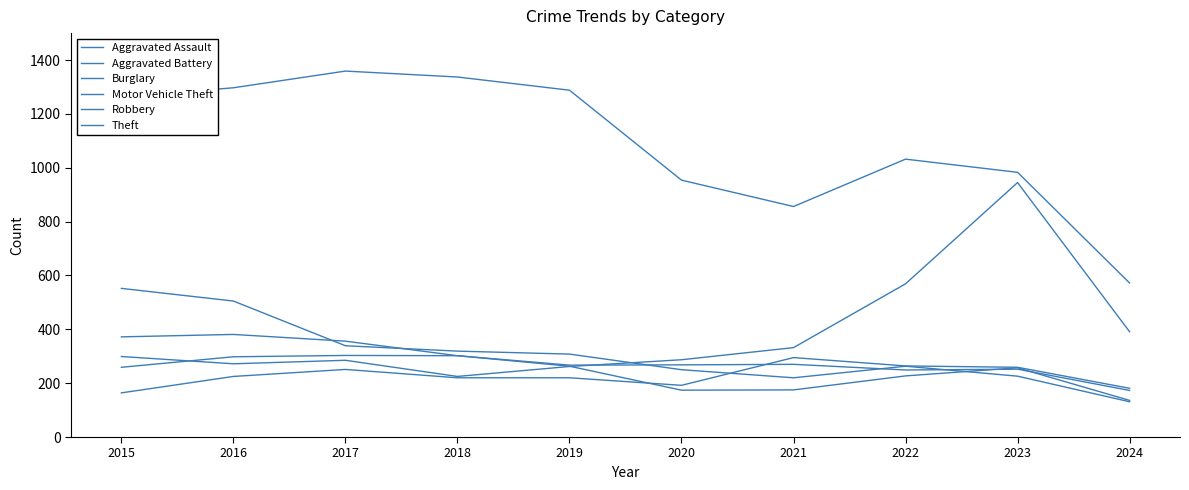

At which label does Aggravated Assault first exceed 225?

2017